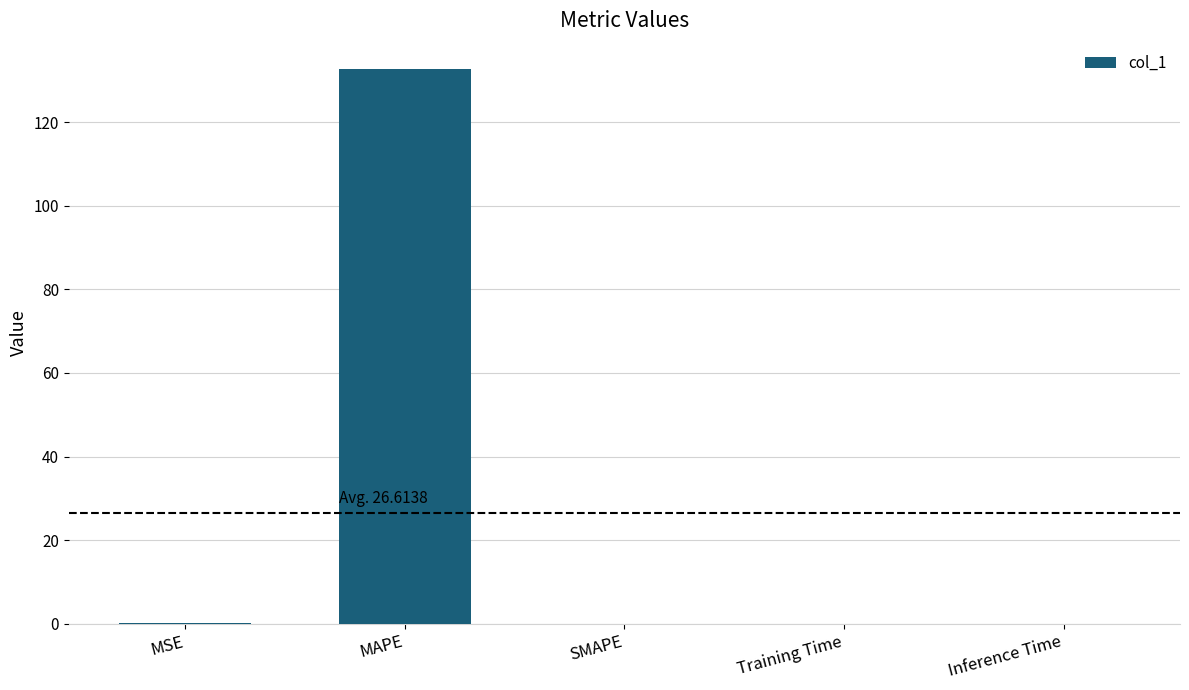

What is the maximum value shown in the chart?

132.8